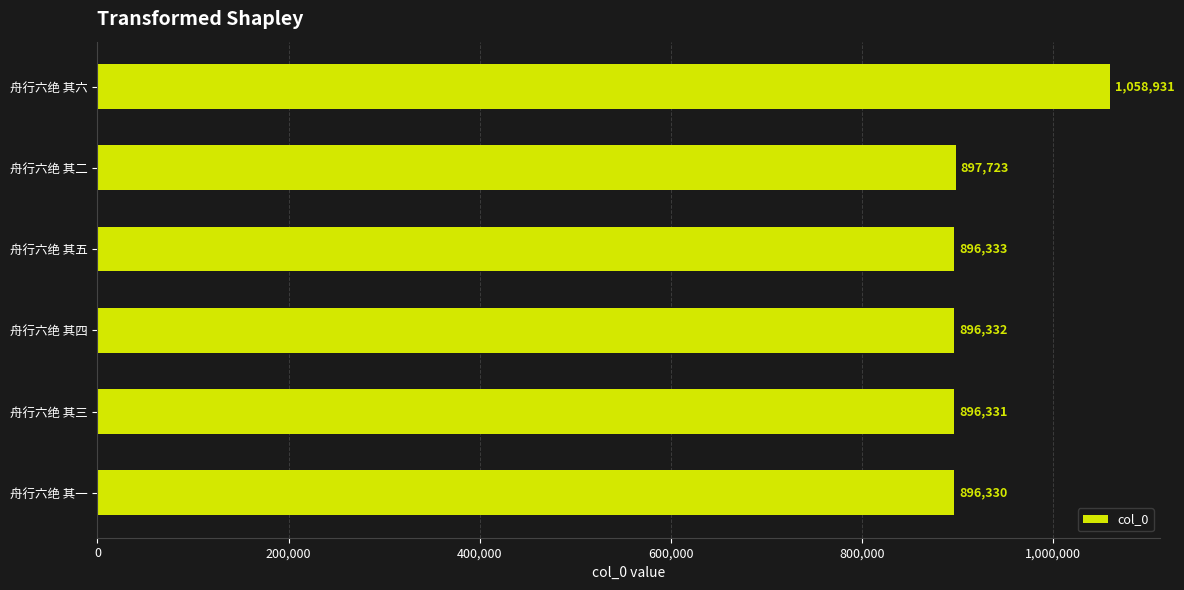

Approximately how many times larger is the value at 舟行六绝 其一 compared to 舟行六绝 其二?

1.0